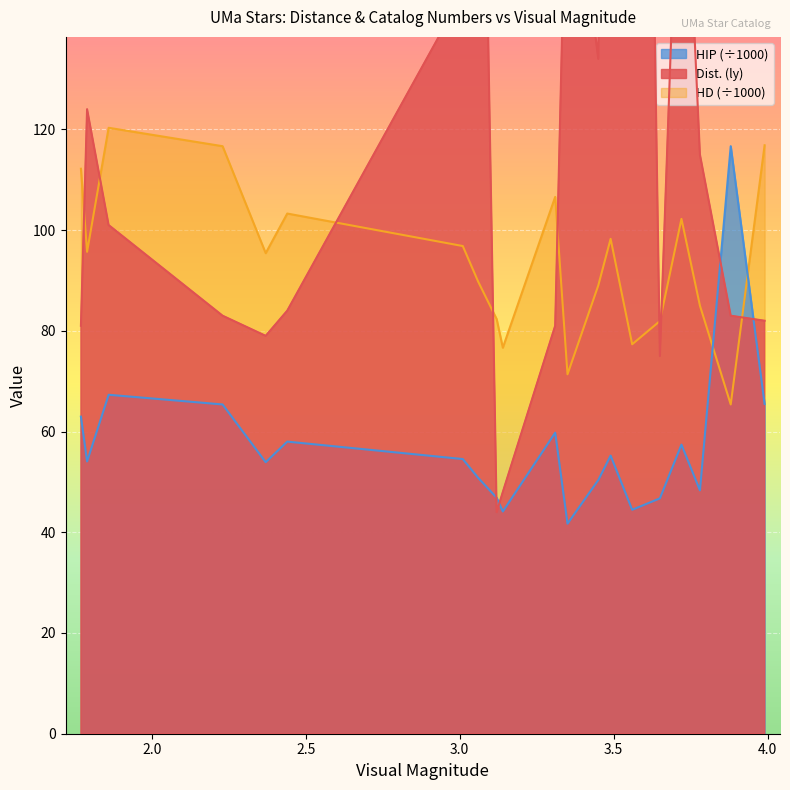

How many times do HD and Dist. (ly) cross each other?

8